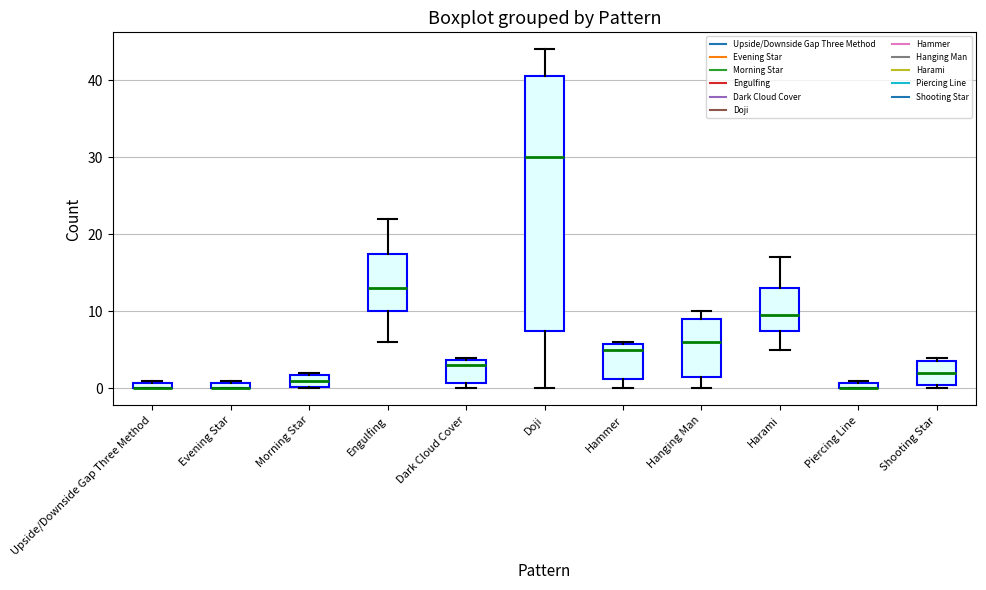

Where does the lower whisker of the box for Hammer end on the y-axis? The values are not printed on the chart, so give them approximately, as read against the axis.

0